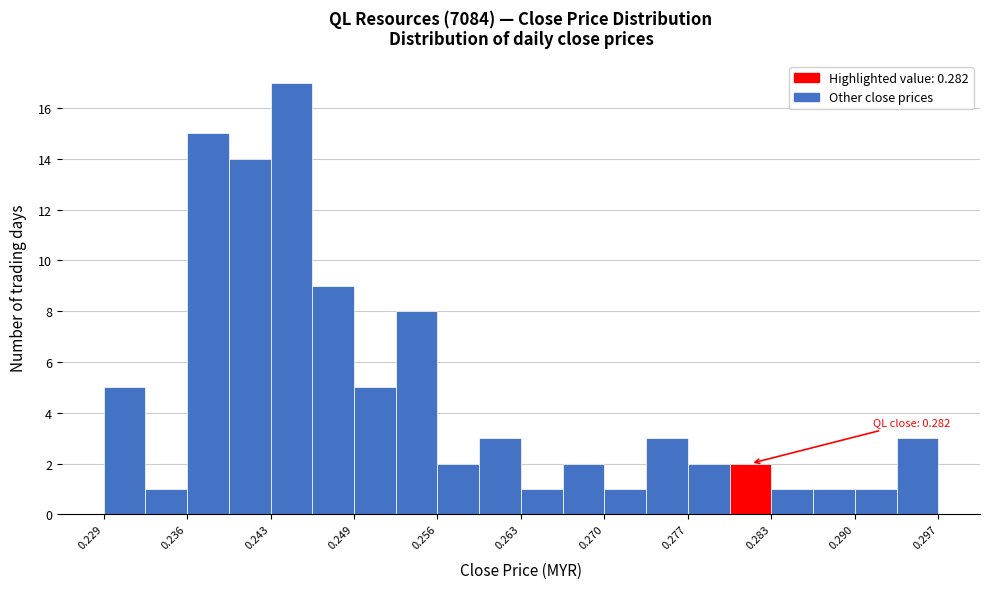

Read against the x-axis, roughly where is the centre of the tallest bar?

0.244